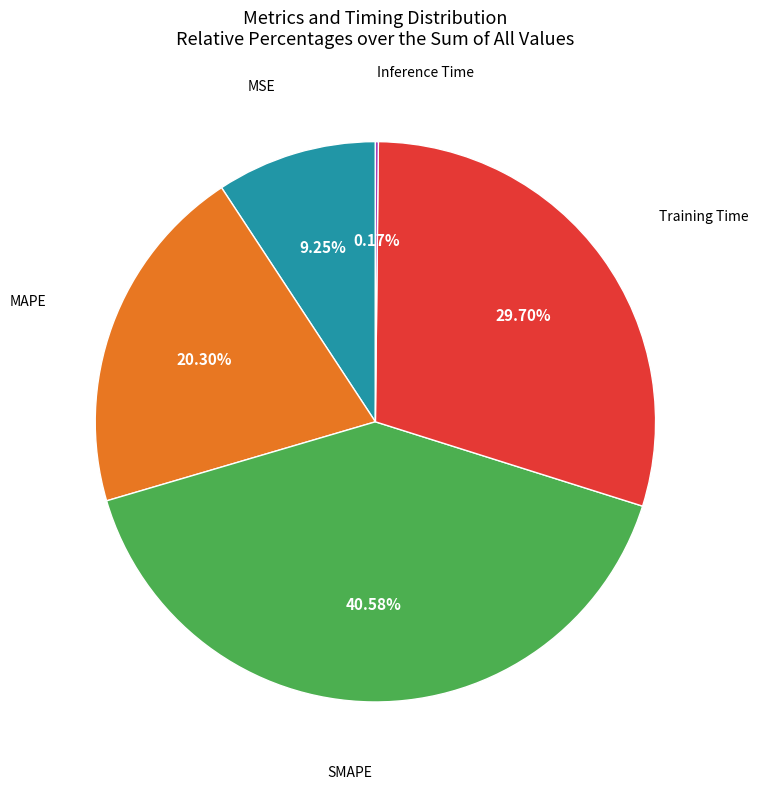

Combined, do Training Time and SMAPE account for over 50%?

Yes